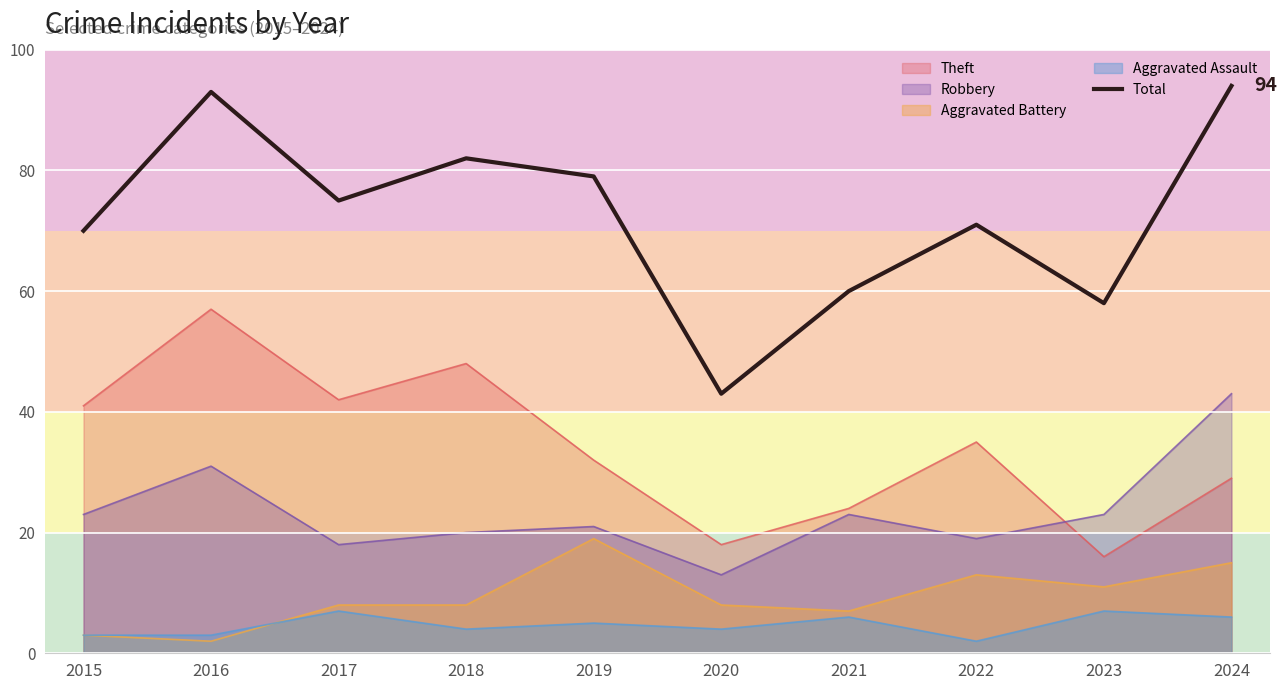

Which category has the highest value across all series?

2024